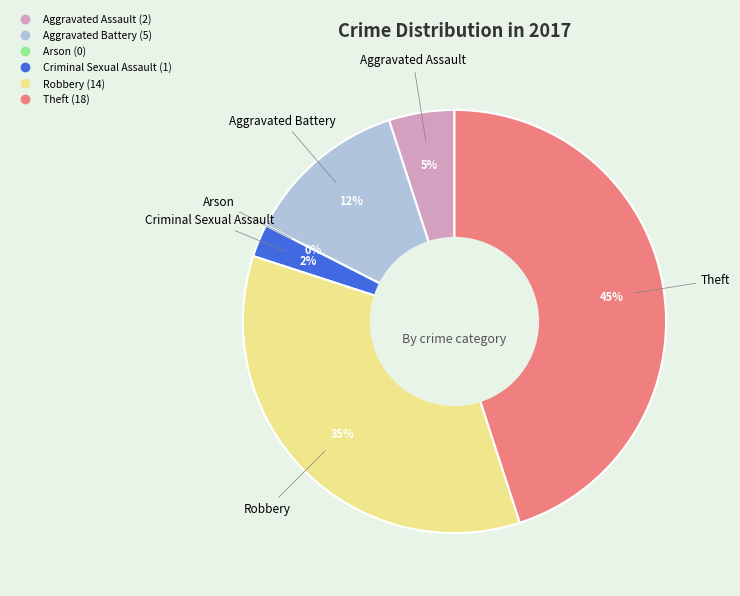

What percentage is the Criminal Sexual Assault slice, to the nearest percent?

2%